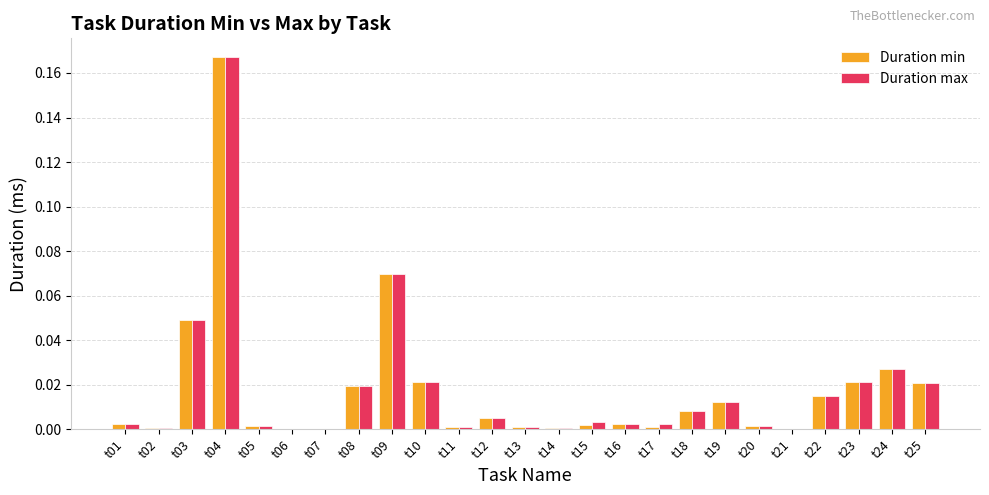

Which category has the highest value across all series?

t04